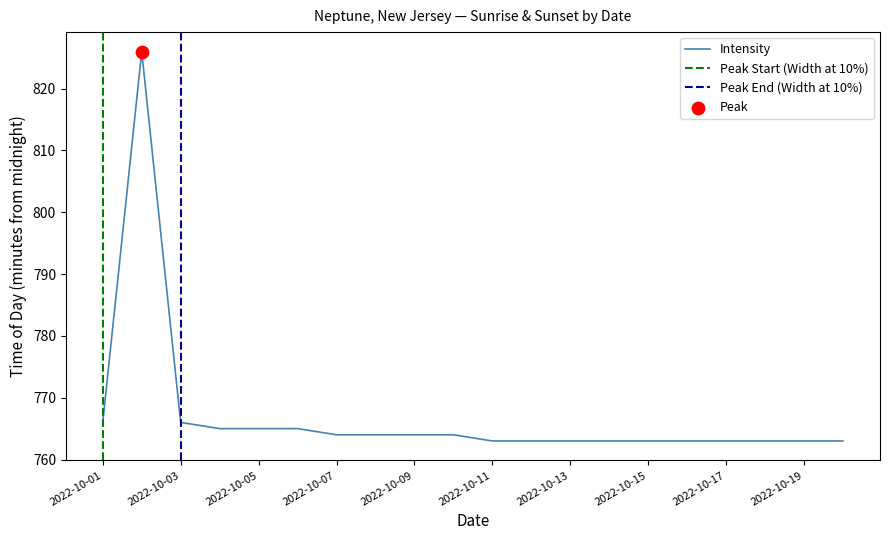

Approximately how many times larger is the value at 2022-10-17 compared to 2022-10-14?

1.0